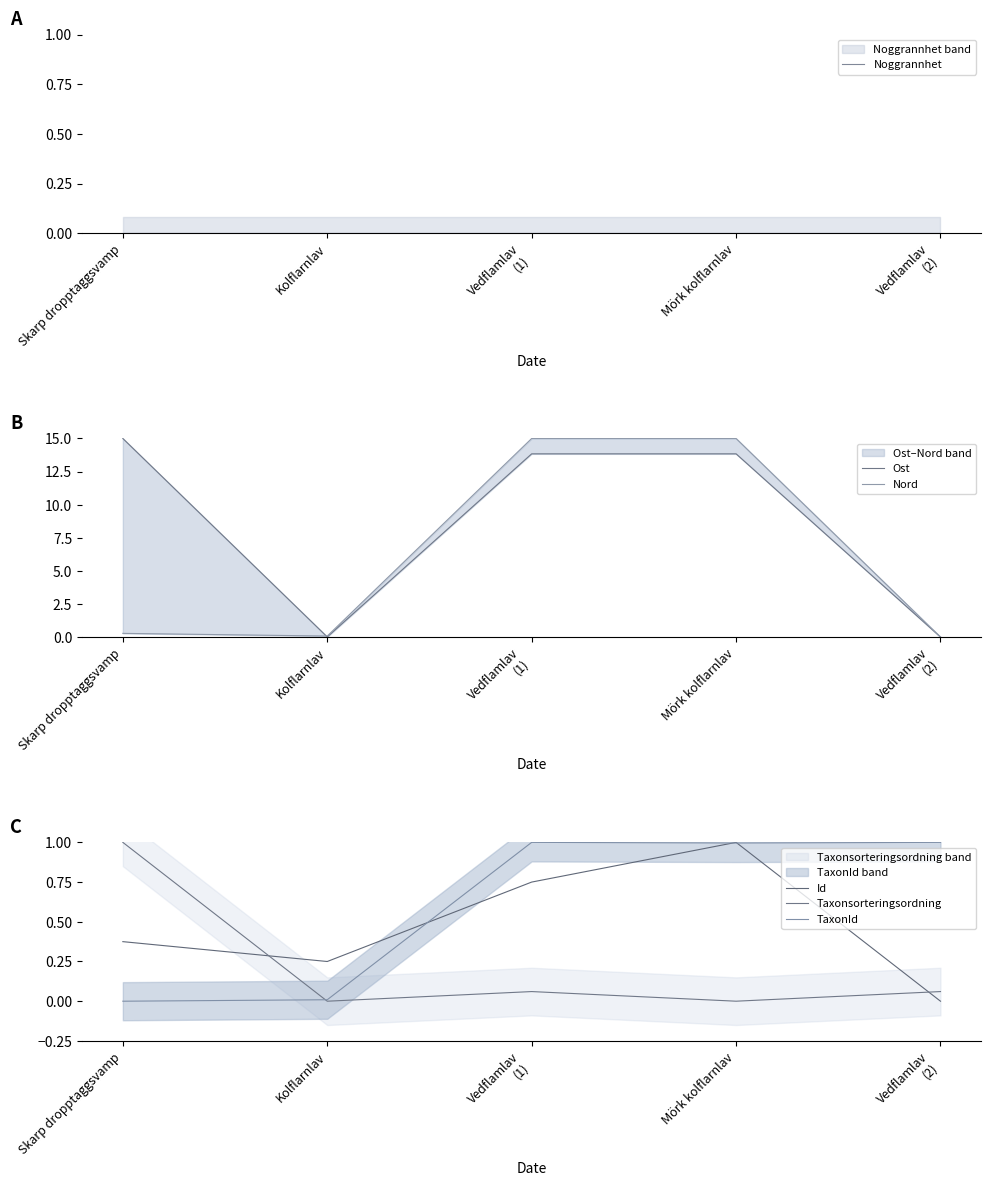

What is the label of the 1st point from the left?

Skarp dropptaggsvamp